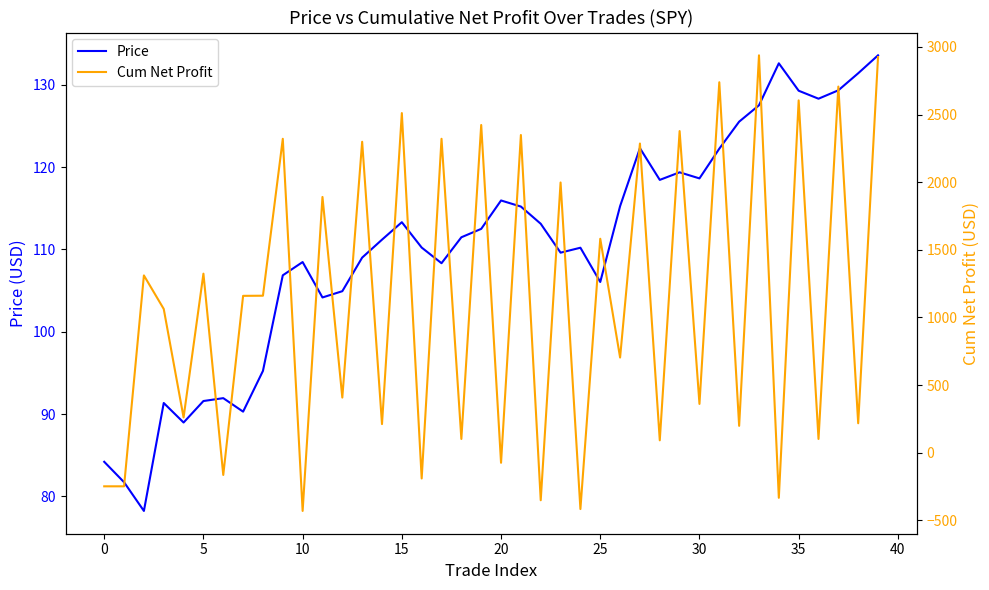

What is the spread (max minus min) of values at 14?

100.8